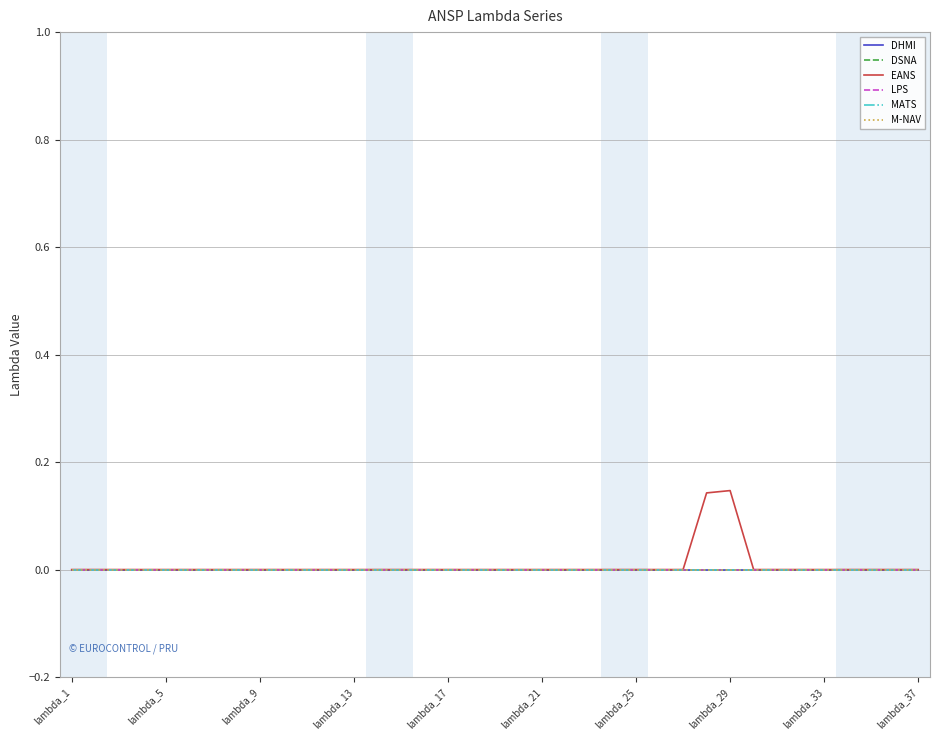

At how many categories does at least one series exceed 0?

2